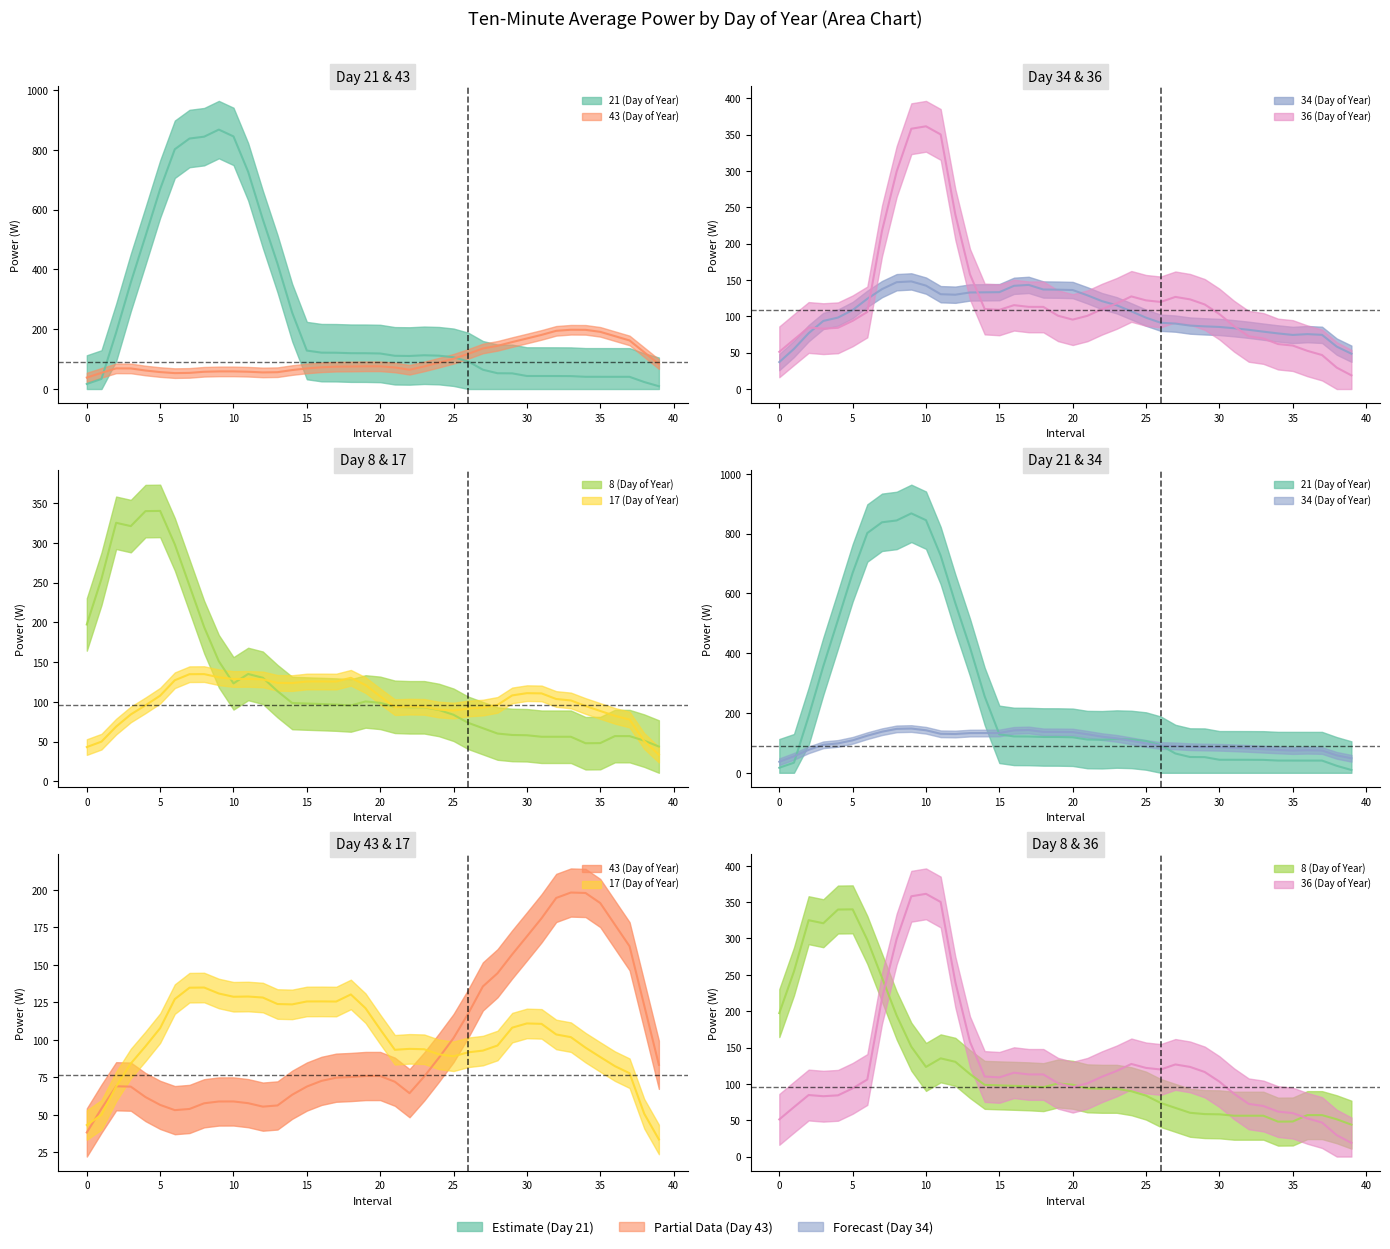

List the series in order of their peak value, highest first.

21 (Day of Year), 36 (Day of Year), 8 (Day of Year), 43 (Day of Year), 34 (Day of Year), 17 (Day of Year)